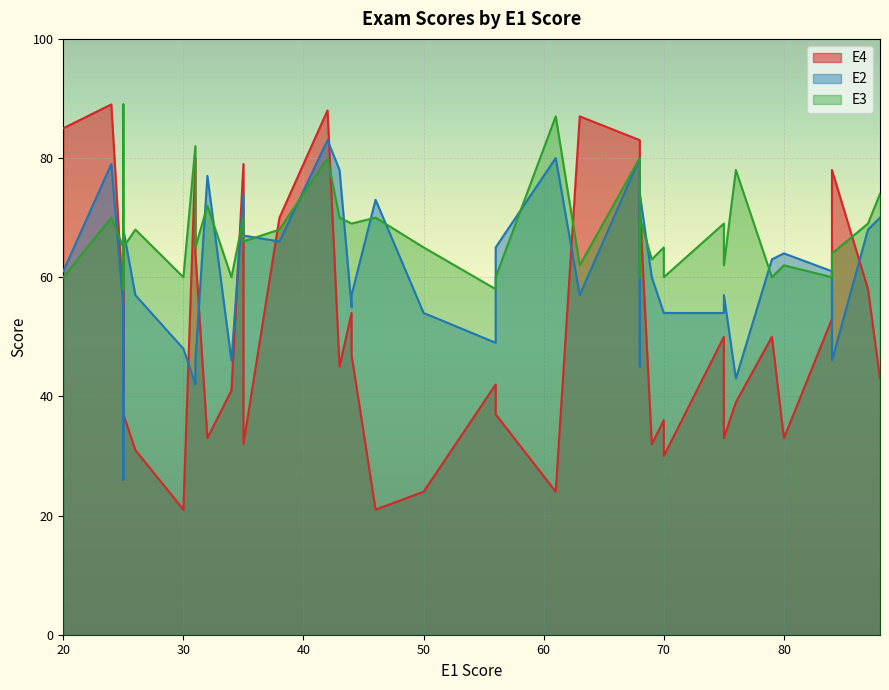

In E2, how many points are lower than both neighbors (excluding endpoints)?

10